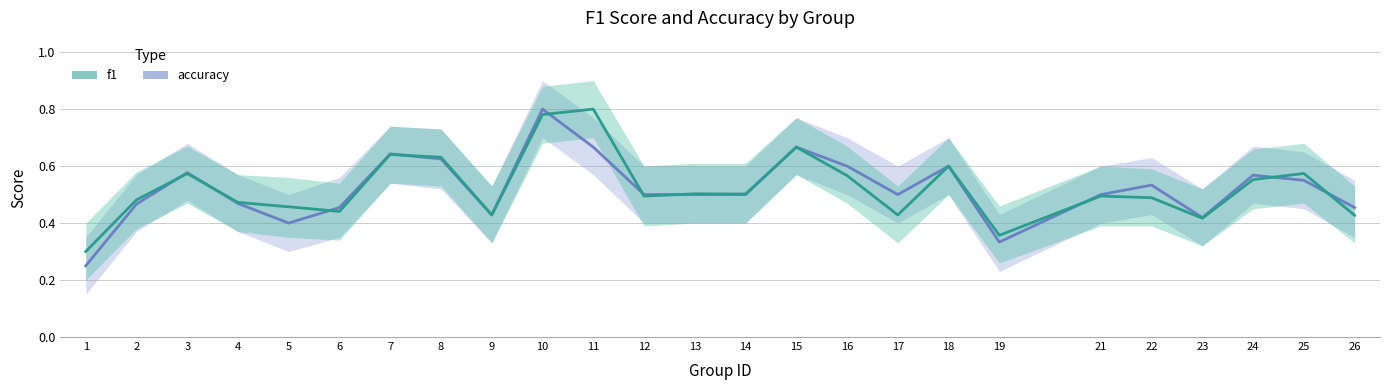

Where do f1 and accuracy first cross each other?

2 and 3